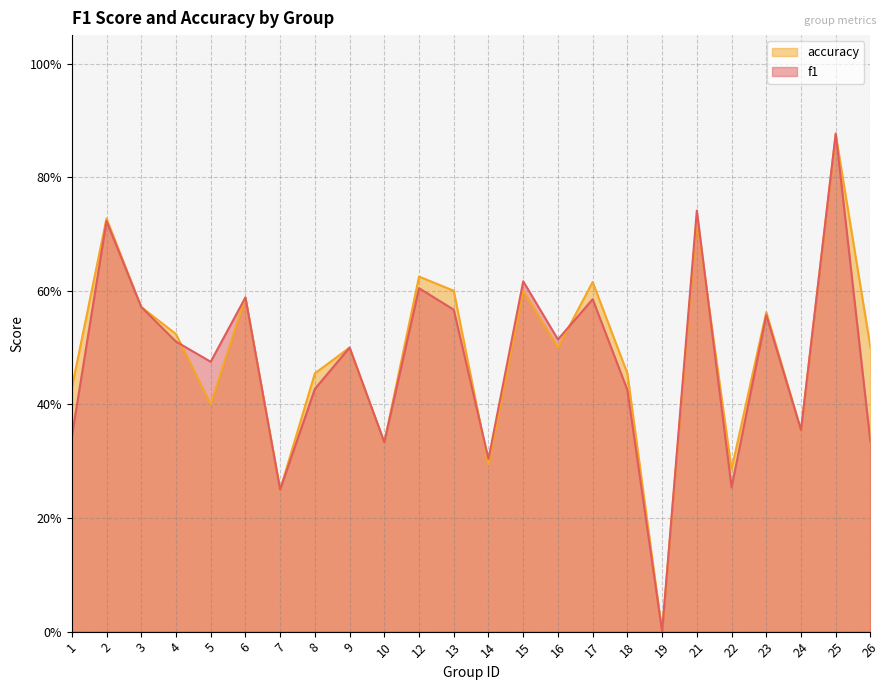

How many positive values does the f1 series have?

23